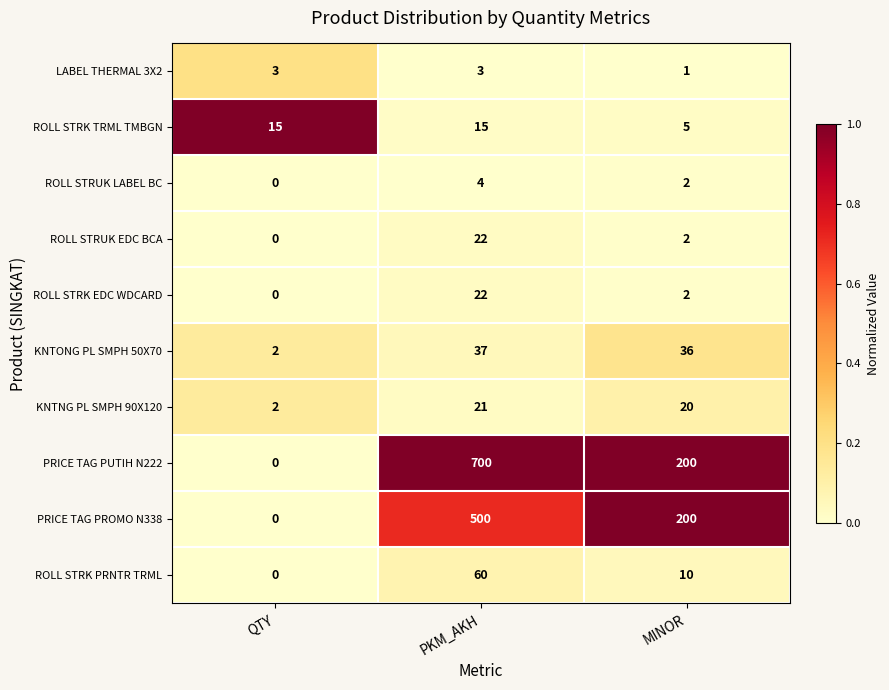

Which category has the highest value across all series?

PKM_AKH